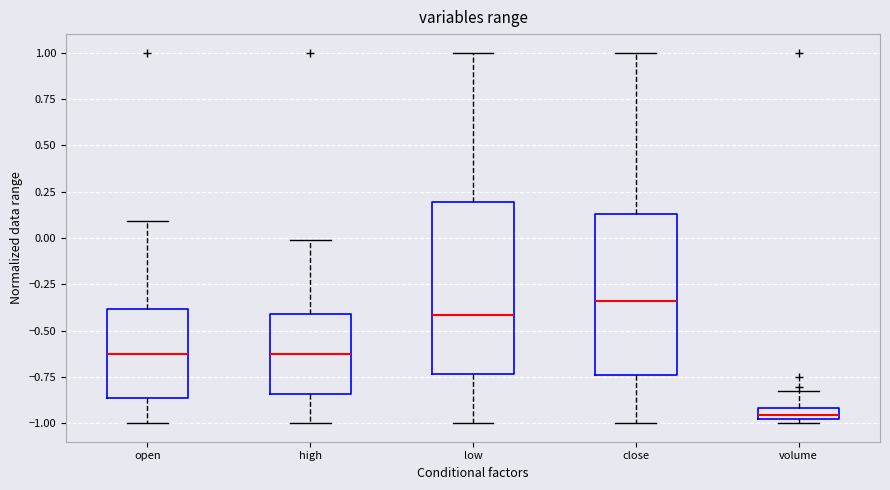

Where is the upper edge of the box for low on the y-axis? The values are not printed on the chart, so give them approximately, as read against the axis.

0.20